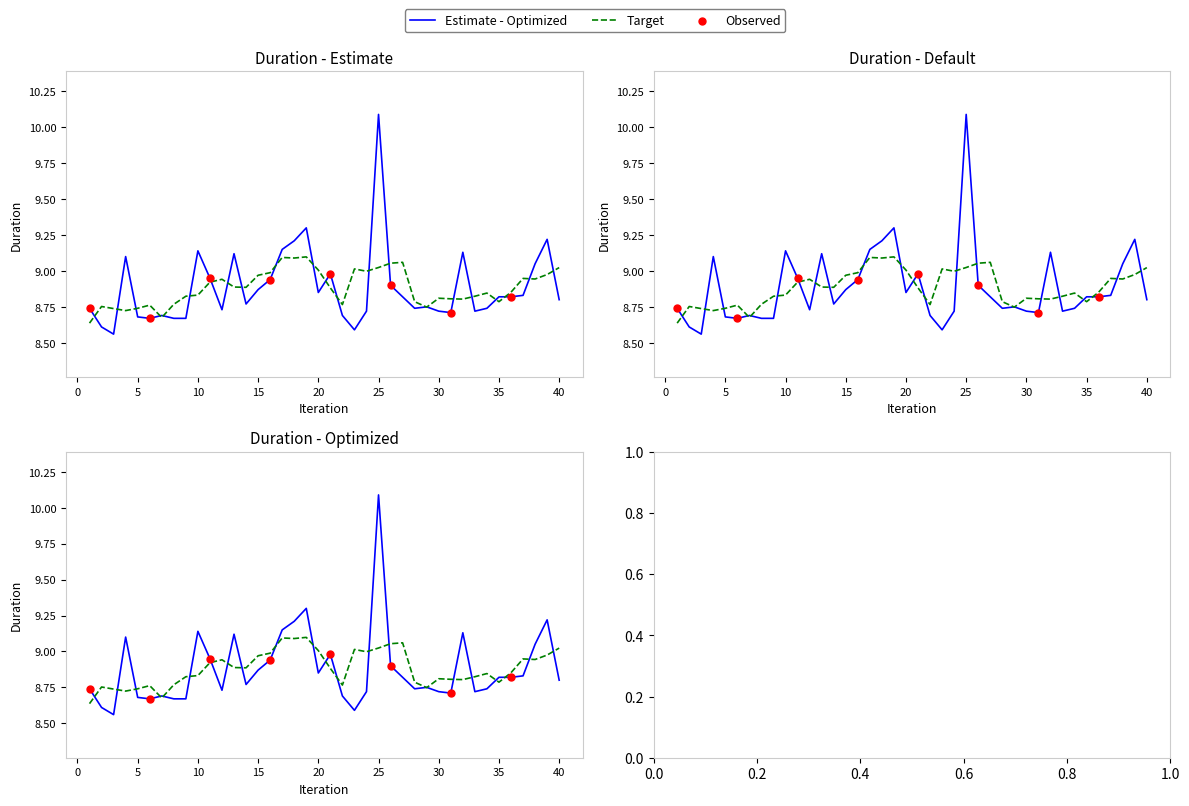

Between 31 and 34, which is larger?

34